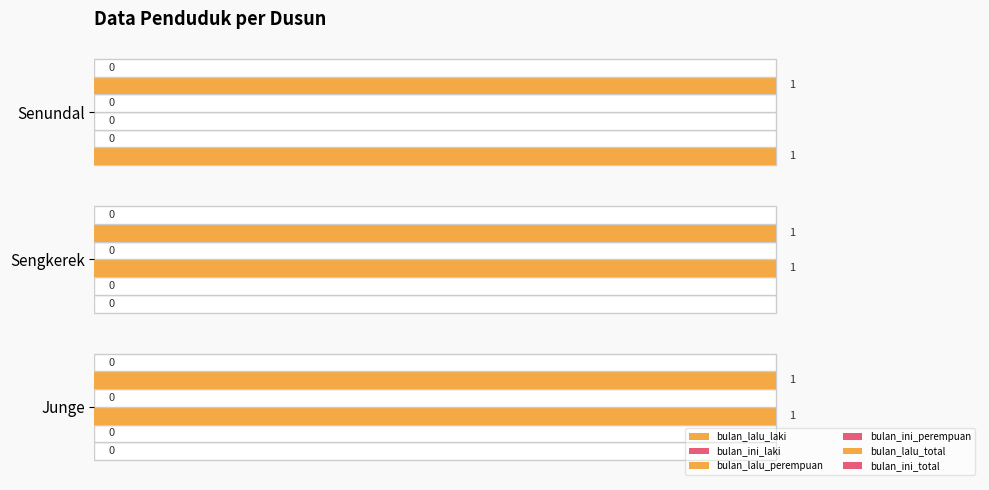

Which series has the largest range (max minus min)?

bulan_lalu_laki